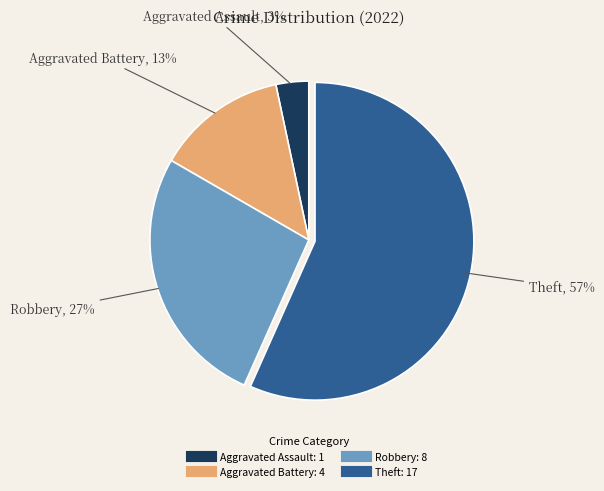

The Aggravated Battery slice represents 13% of the pie. True or false?

True